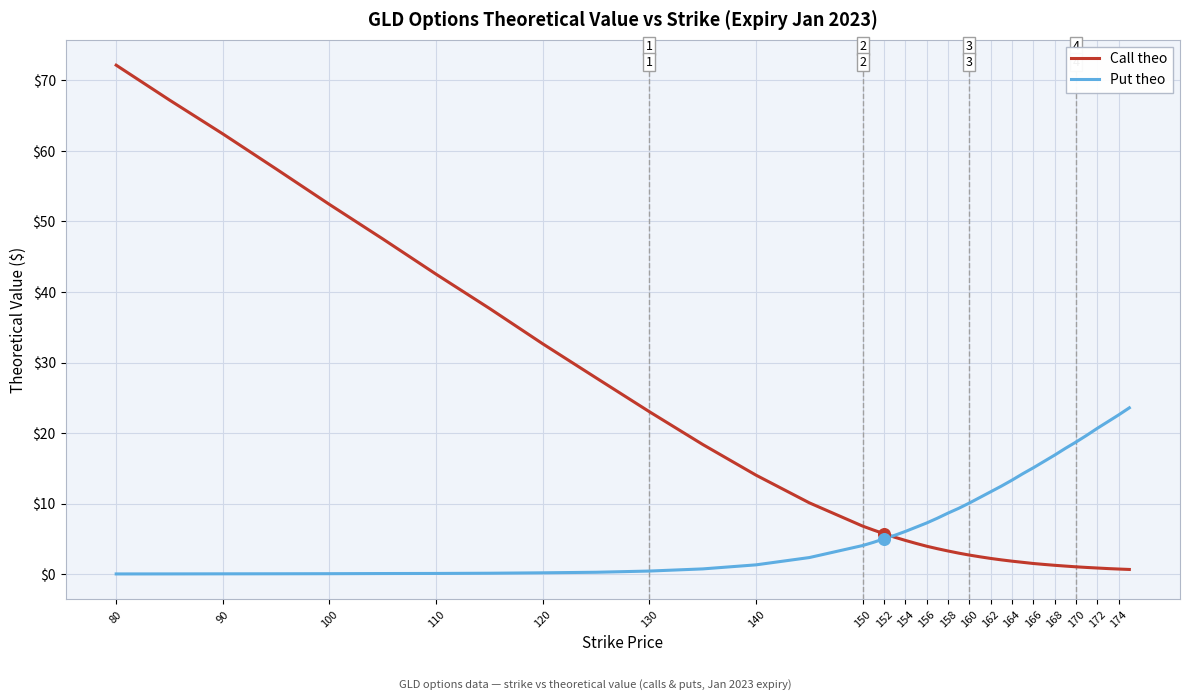

Which series has the widest spread of values?

Call theo